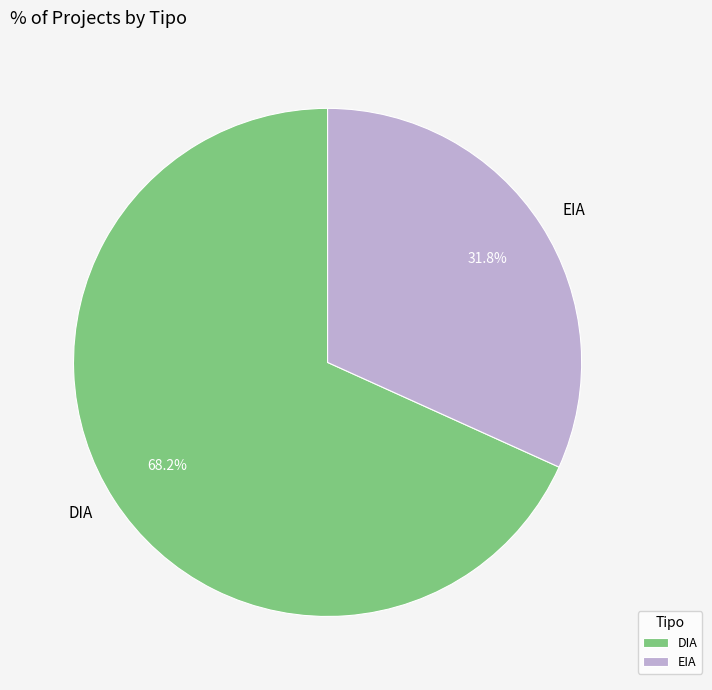

Which category has the biggest portion of the pie?

DIA